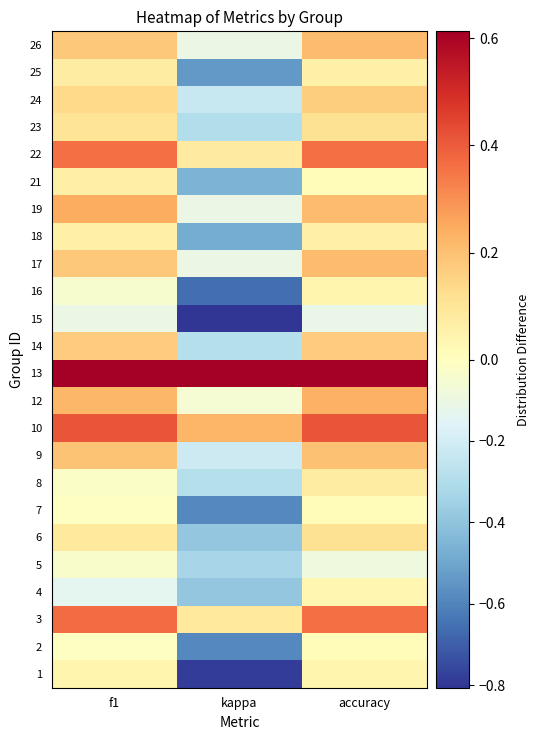

Reading right to left, transcribe all the data shown in this chart.

1: accuracy=0.0	kappa=-0.8	f1=0.0
2: accuracy=0.0	kappa=-0.6	f1=-0.0
3: accuracy=0.4	kappa=0.1	f1=0.4
4: accuracy=0.0	kappa=-0.4	f1=-0.1
5: accuracy=-0.1	kappa=-0.3	f1=-0.0
6: accuracy=0.1	kappa=-0.4	f1=0.1
7: accuracy=0.0	kappa=-0.6	f1=-0.0
8: accuracy=0.1	kappa=-0.3	f1=-0.0
9: accuracy=0.2	kappa=-0.2	f1=0.2
10: accuracy=0.4	kappa=0.2	f1=0.4
12: accuracy=0.2	kappa=-0.1	f1=0.2
13: accuracy=0.6	kappa=0.6	f1=0.6
14: accuracy=0.2	kappa=-0.3	f1=0.2
15: accuracy=-0.1	kappa=-0.8	f1=-0.1
16: accuracy=0.0	kappa=-0.7	f1=-0.0
17: accuracy=0.2	kappa=-0.1	f1=0.2
18: accuracy=0.1	kappa=-0.5	f1=0.1
19: accuracy=0.2	kappa=-0.1	f1=0.2
21: accuracy=0.0	kappa=-0.5	f1=0.1
22: accuracy=0.4	kappa=0.1	f1=0.4
23: accuracy=0.1	kappa=-0.3	f1=0.1
24: accuracy=0.2	kappa=-0.2	f1=0.1
25: accuracy=0.1	kappa=-0.5	f1=0.1
26: accuracy=0.2	kappa=-0.1	f1=0.2